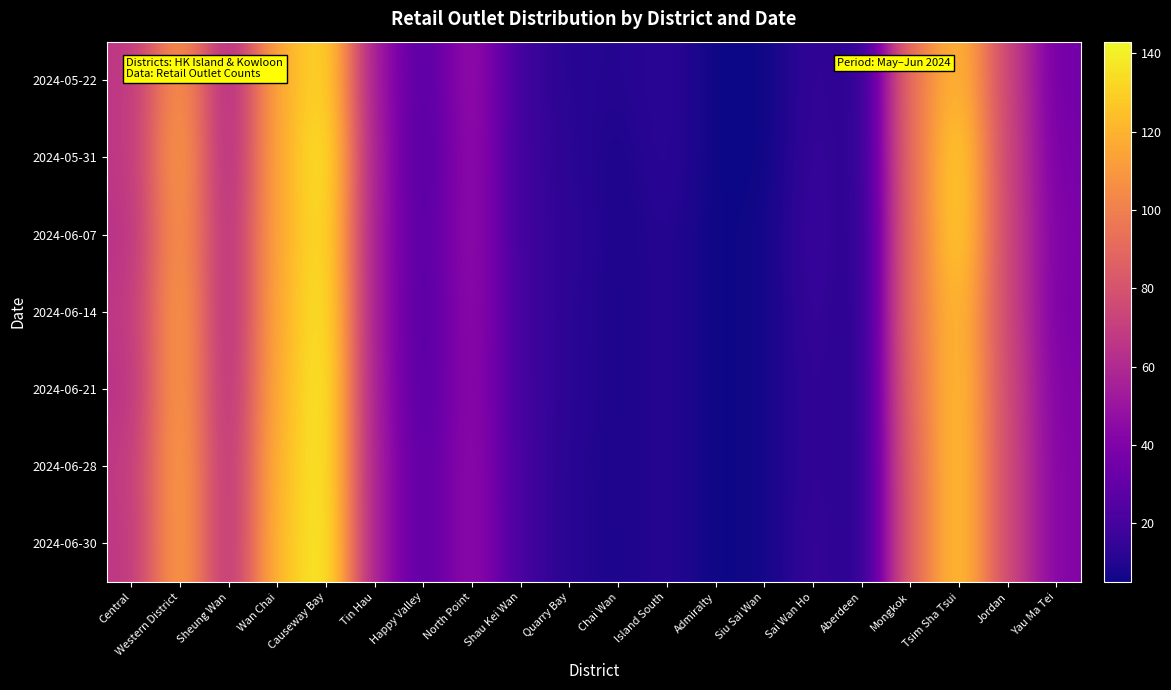

Rank the series by their maximum value, from lowest to highest.

2024-05-22, 2024-06-07, 2024-05-31, 2024-06-14, 2024-06-28, 2024-06-21, 2024-06-30